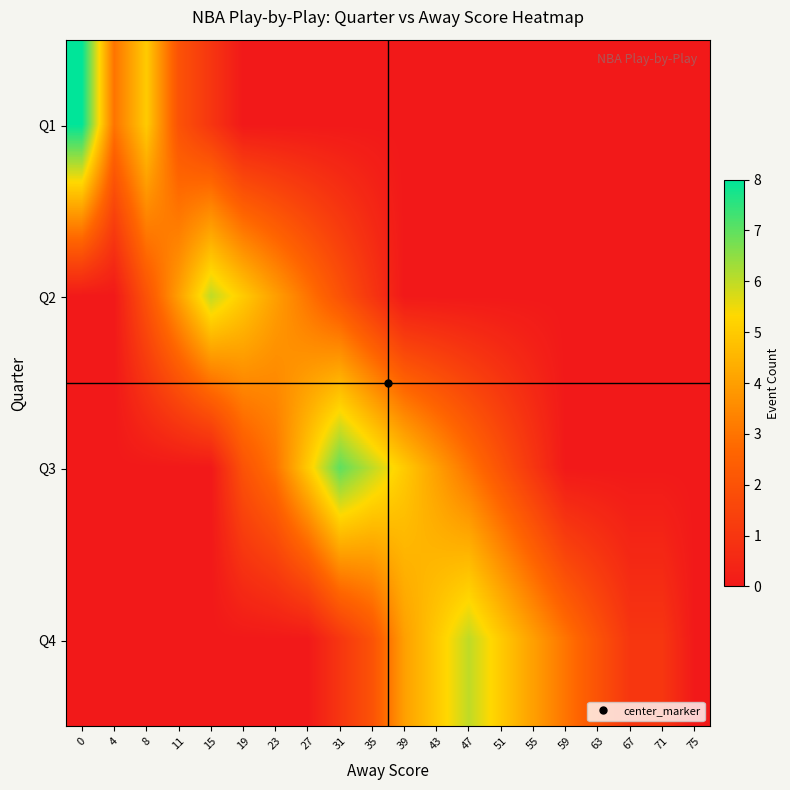

What is the total value across all series at 31?

10